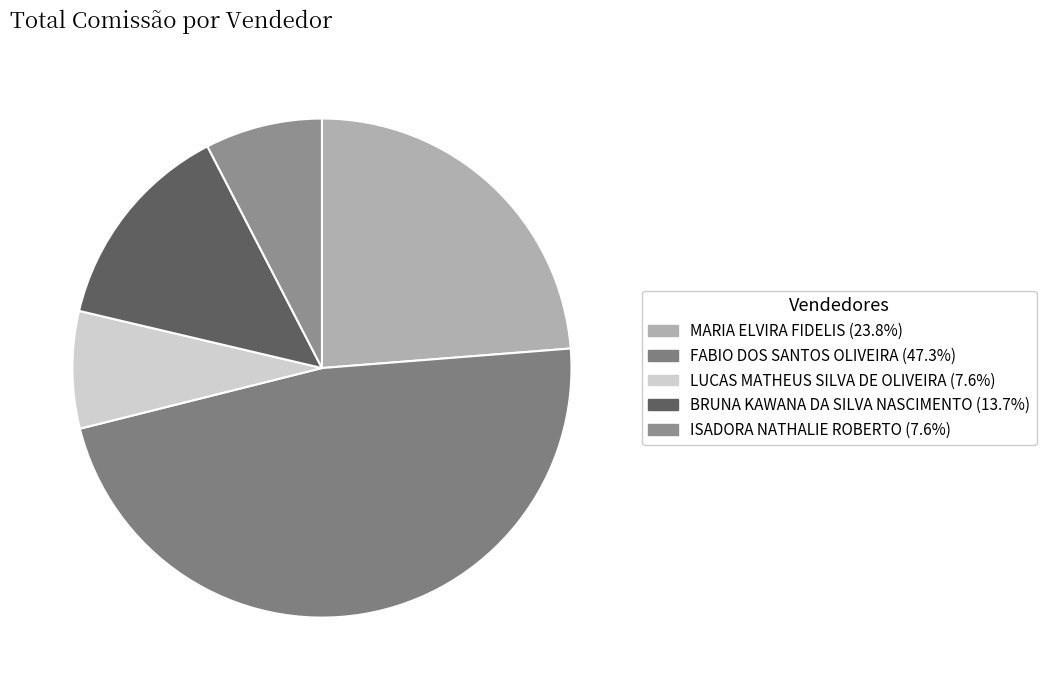

Rank the categories by value from highest to lowest.

FABIO DOS SANTOS OLIVEIRA, MARIA ELVIRA FIDELIS, BRUNA KAWANA DA SILVA NASCIMENTO, LUCAS MATHEUS SILVA DE OLIVEIRA, ISADORA NATHALIE ROBERTO